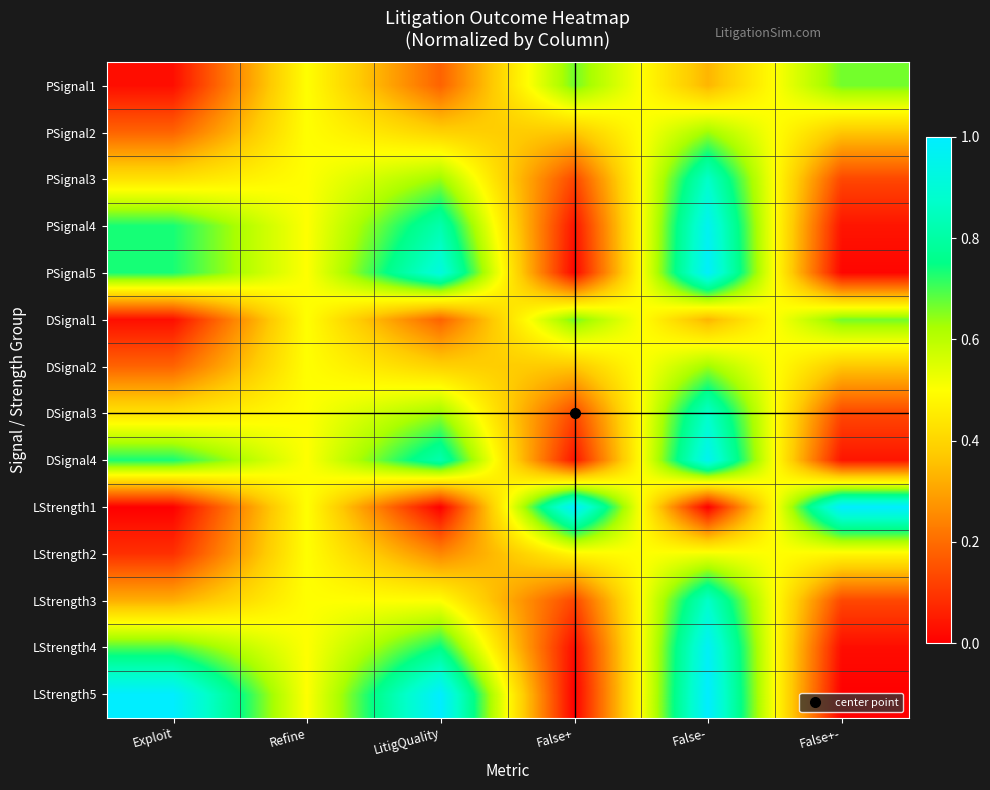

Which has a higher value, Refine or Exploit?

Refine